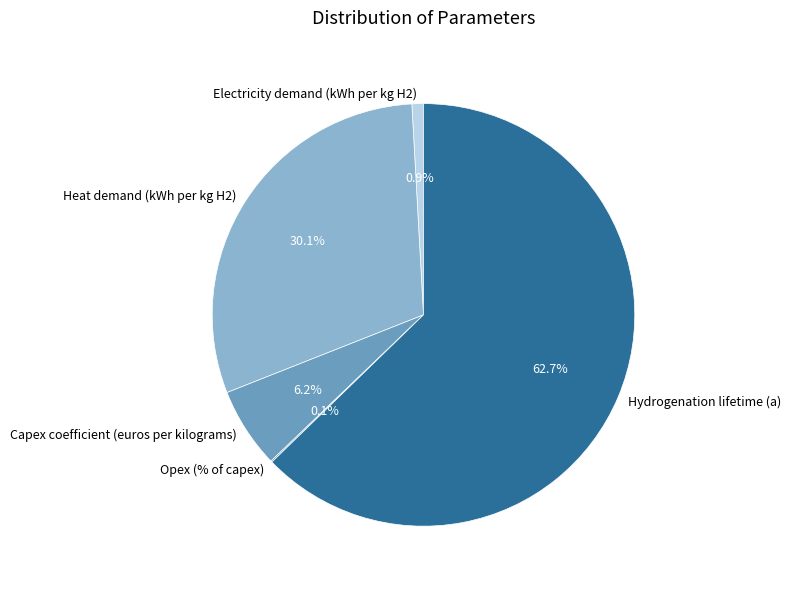

Does any single category account for the majority?

Yes